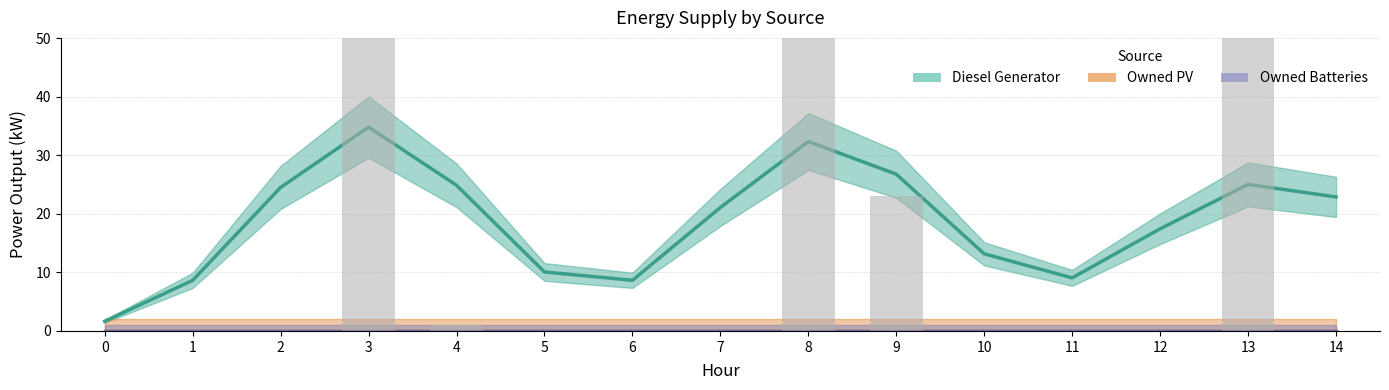

What is the spread (max minus min) of values at 12?

17.4